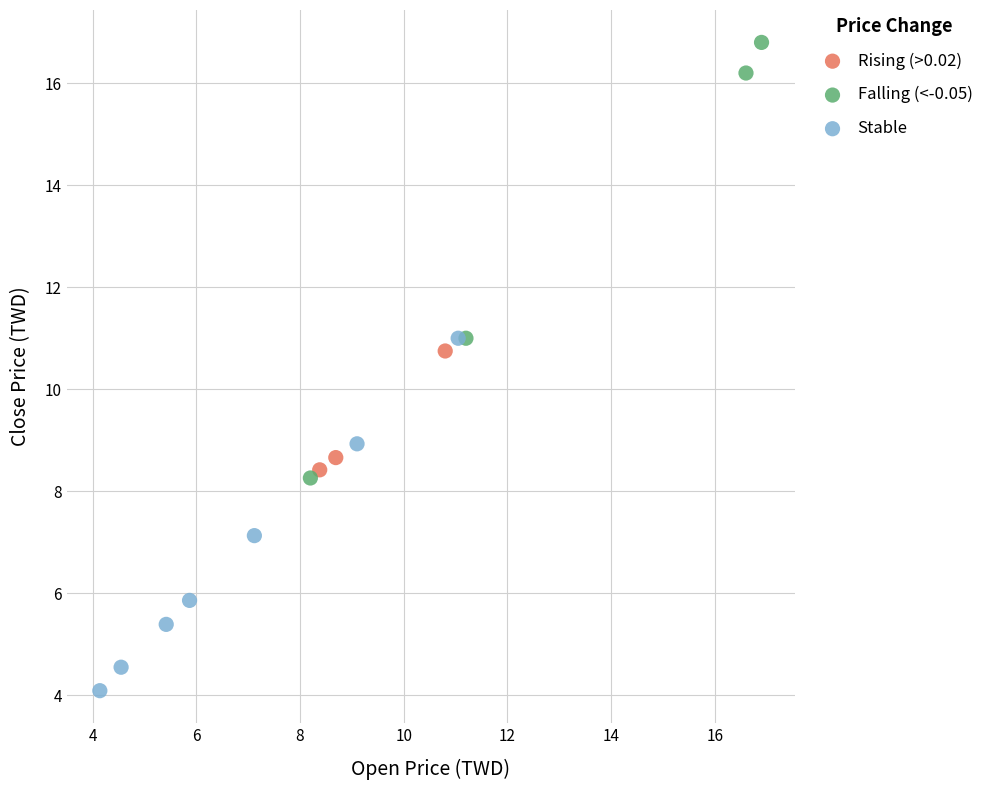

Which series reaches the maximum Y coordinate?

Falling (<-0.05)